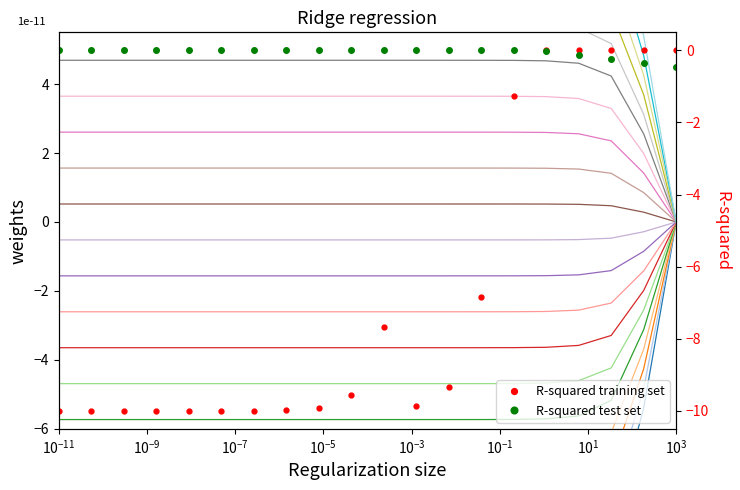

What is the average value of the R-squared test set series?

-0.1